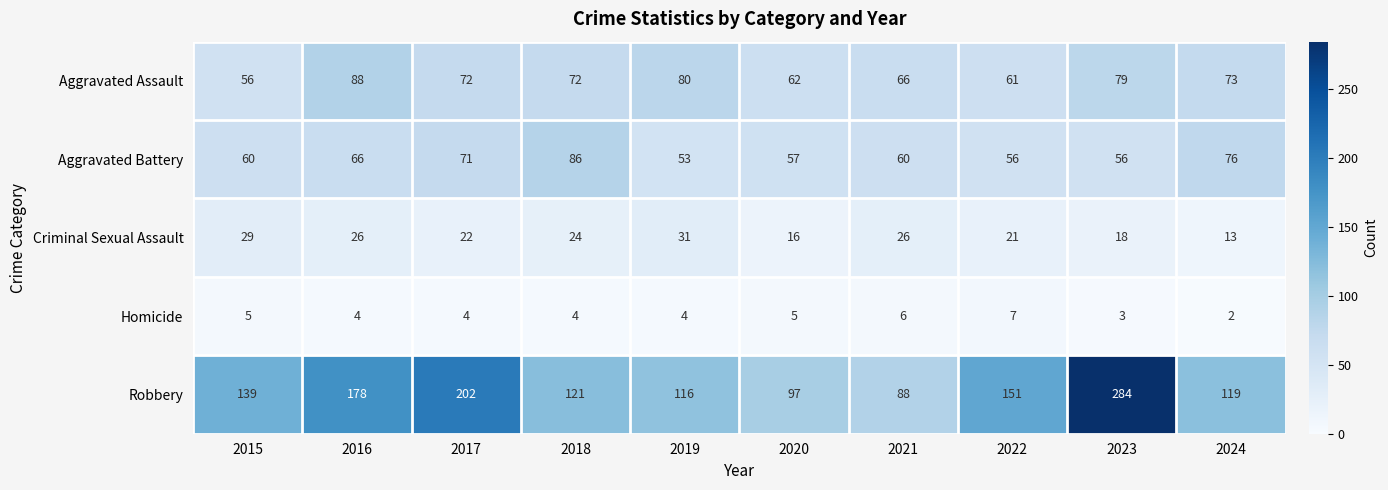

True or false: Homicide has a value of 9 at 2015.

False